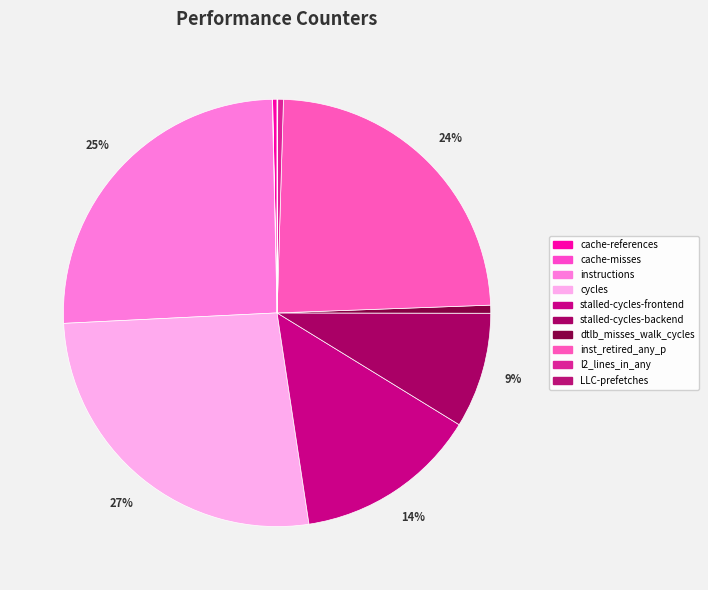

What is the change in value from instructions to cycles?

+514617601